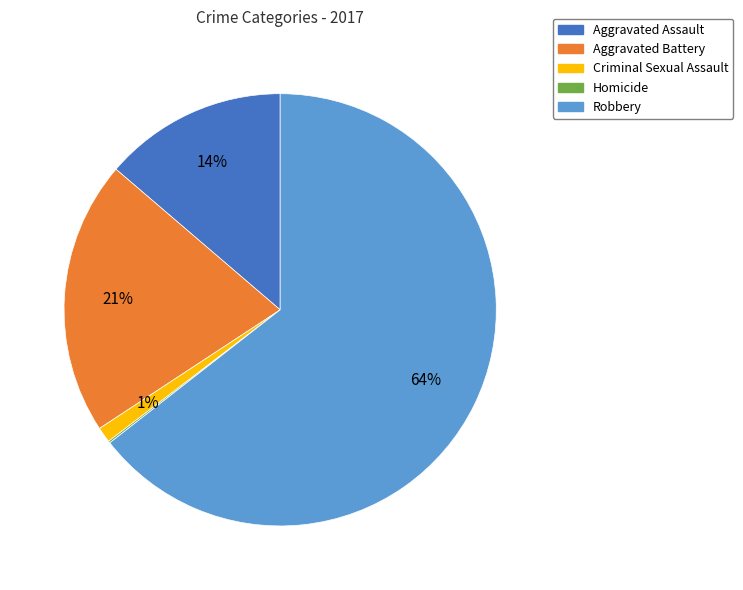

To the nearest percent, what is the average slice percentage?

20%